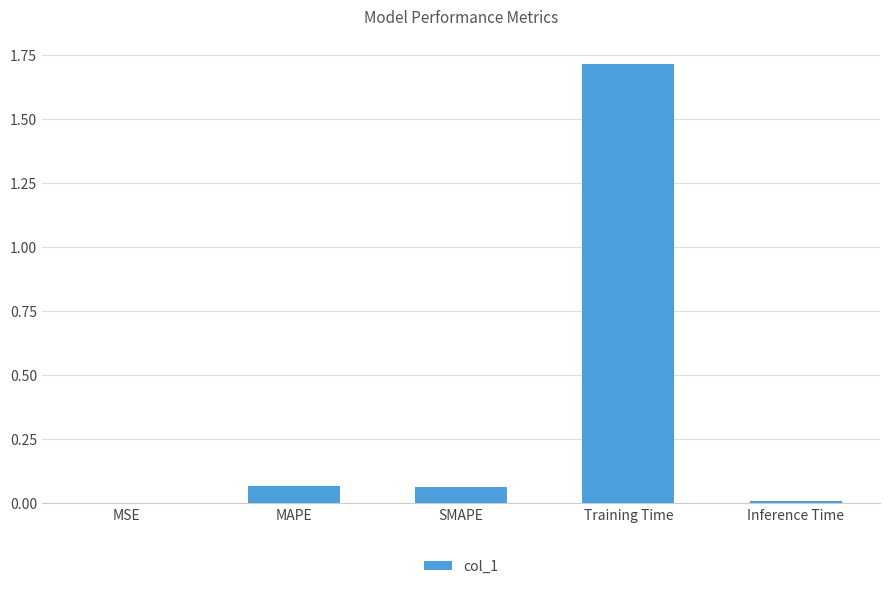

Between MSE and MAPE, which is larger?

MAPE